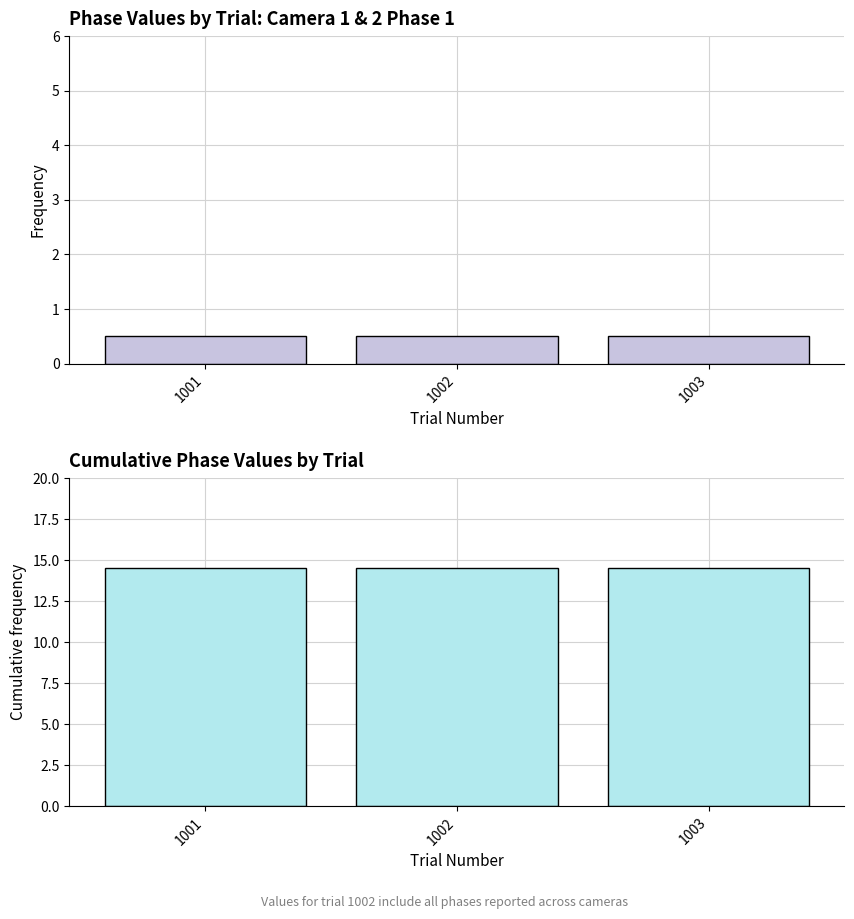

Reading right to left, transcribe all the data shown in this chart.

cam1_phase1: 1003=0.5	1002=0.5	1001=0.5
cumulative phases: 1003=14.5	1002=14.5	1001=14.5